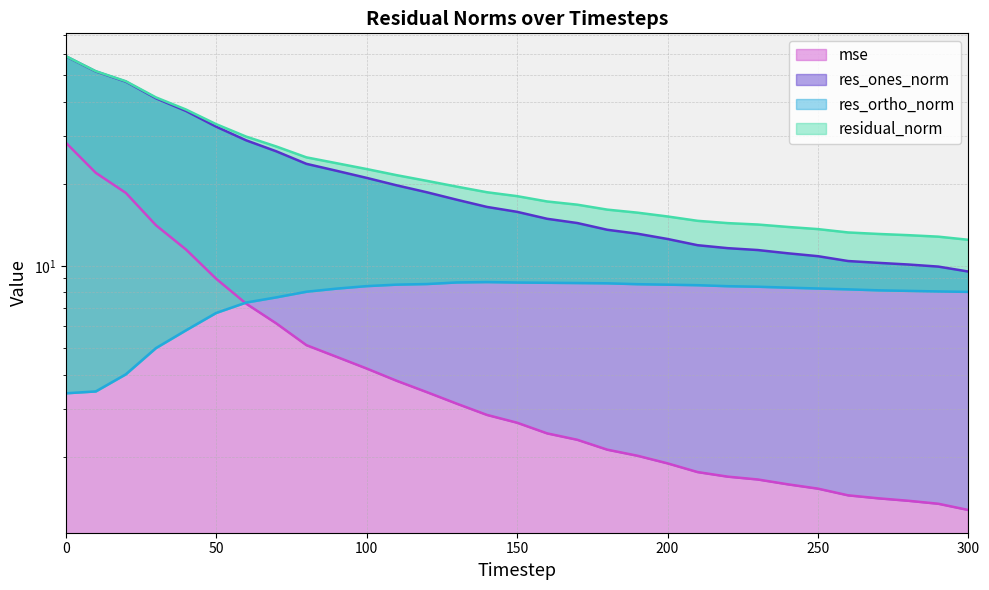

Reading left to right, transcribe all the data shown in this chart.

mse: 0=28.3	10=22.0	20=18.5	30=14.1	40=11.5	50=9.0	60=7.3	70=6.2	80=5.1	90=4.6	100=4.2	110=3.8	120=3.4	130=3.1	140=2.8	150=2.7	160=2.4	170=2.3	180=2.1	190=2.0	200=1.9	210=1.8	220=1.7	230=1.6	240=1.6	250=1.5	260=1.4	270=1.4	280=1.4	290=1.3	300=1.3
res_ones_norm: 0=58.7	10=51.6	20=47.4	30=41.2	40=37.0	50=32.4	60=28.9	70=26.3	80=23.7	90=22.3	100=21.0	110=19.7	120=18.6	130=17.5	140=16.5	150=15.8	160=14.9	170=14.4	180=13.6	190=13.1	200=12.6	210=11.9	220=11.6	230=11.4	240=11.1	250=10.9	260=10.4	270=10.3	280=10.1	290=9.9	300=9.5
res_ortho_norm: 0=3.4	10=3.5	20=4.0	30=5.0	40=5.8	50=6.7	60=7.3	70=7.7	80=8.0	90=8.3	100=8.4	110=8.5	120=8.6	130=8.7	140=8.7	150=8.7	160=8.7	170=8.7	180=8.6	190=8.6	200=8.5	210=8.5	220=8.4	230=8.4	240=8.3	250=8.3	260=8.2	270=8.1	280=8.1	290=8.1	300=8.0
residual_norm: 0=58.8	10=51.7	20=47.5	30=41.5	40=37.4	50=33.1	60=29.8	70=27.4	80=25.0	90=23.8	100=22.7	110=21.5	120=20.5	130=19.5	140=18.6	150=18.0	160=17.2	170=16.8	180=16.1	190=15.7	200=15.2	210=14.6	220=14.4	230=14.2	240=13.9	250=13.6	260=13.3	270=13.1	280=13.0	290=12.8	300=12.5